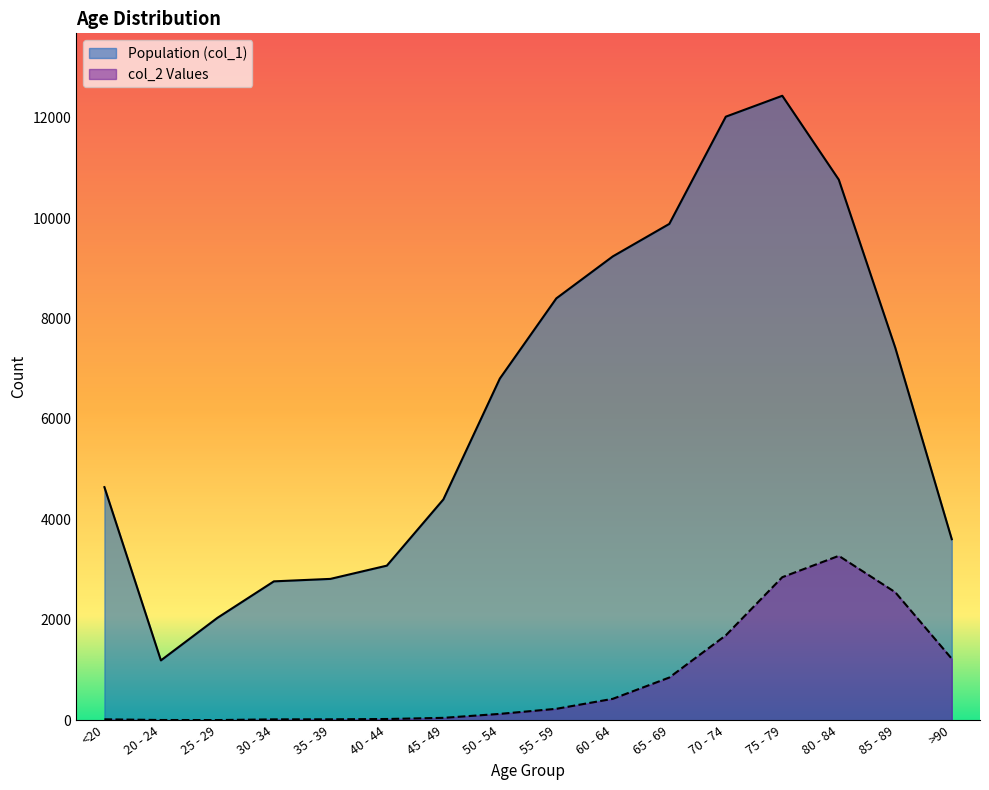

What are all the series names shown in the legend?

Population (col_1), col_2 Values